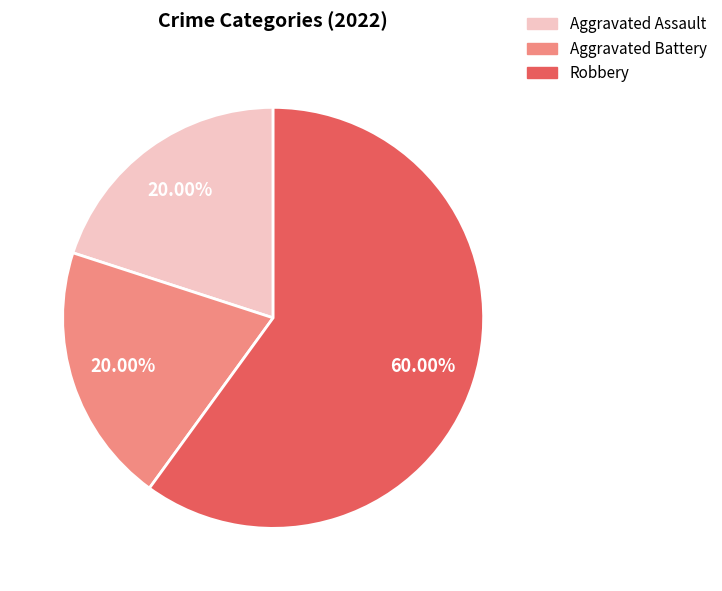

How many slices are in this pie chart?

3